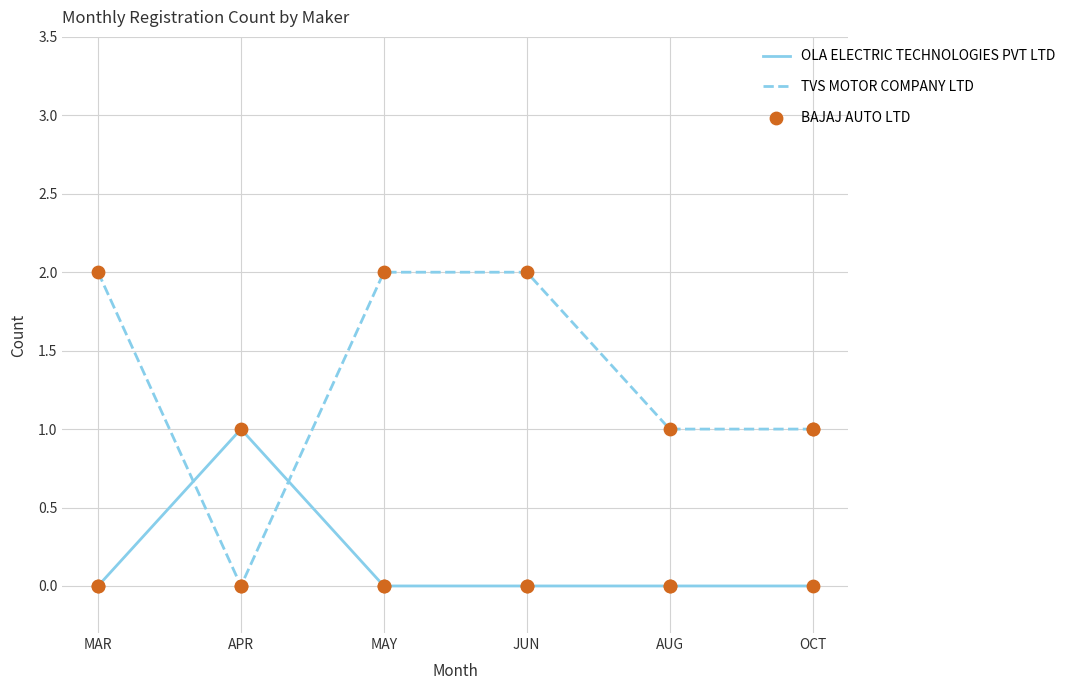

At how many categories does at least one series exceed 0?

6